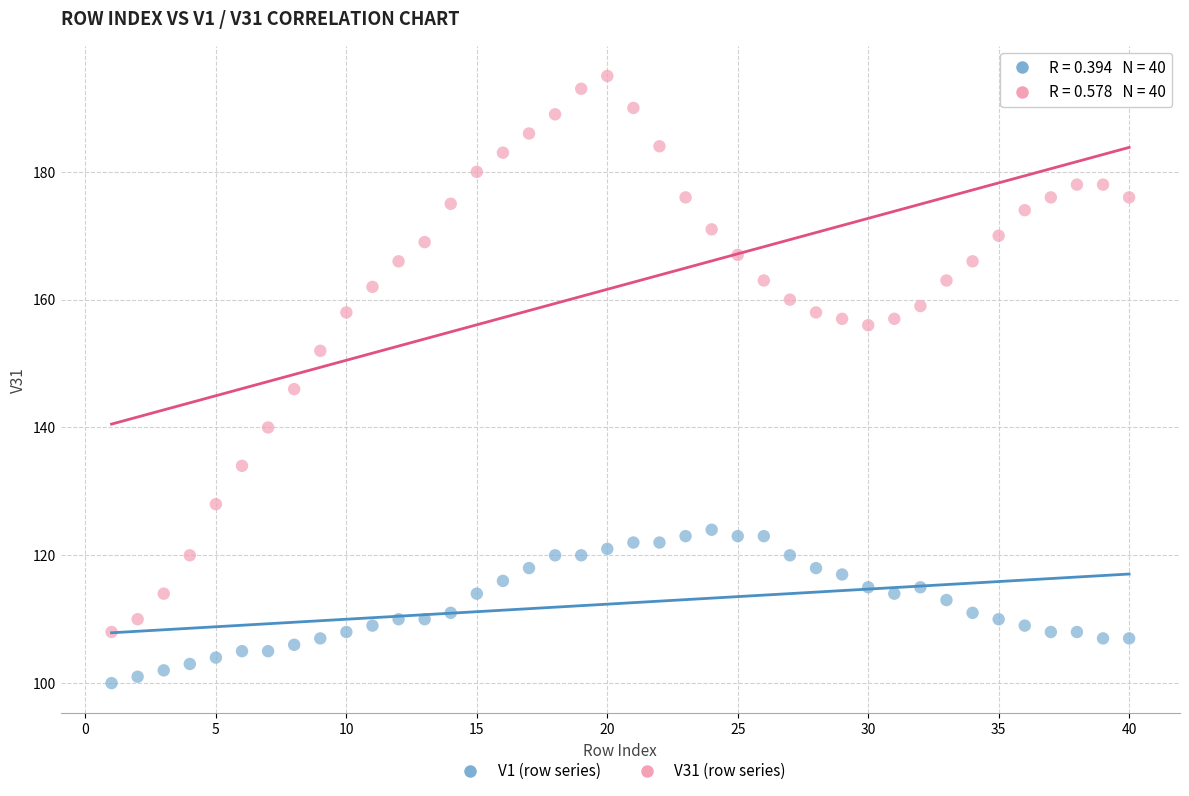

Across all data points, what is the range of X values (max minus min)?

39